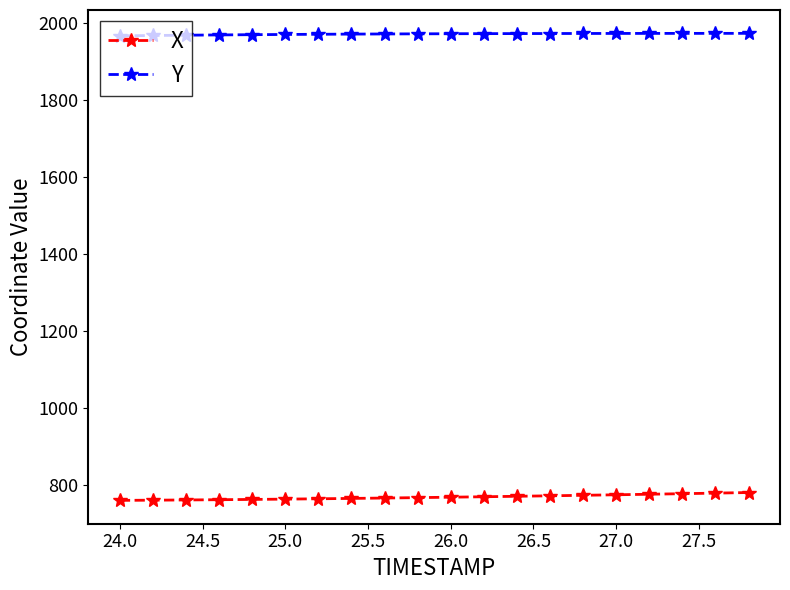

Which series has the largest total across all categories?

Y